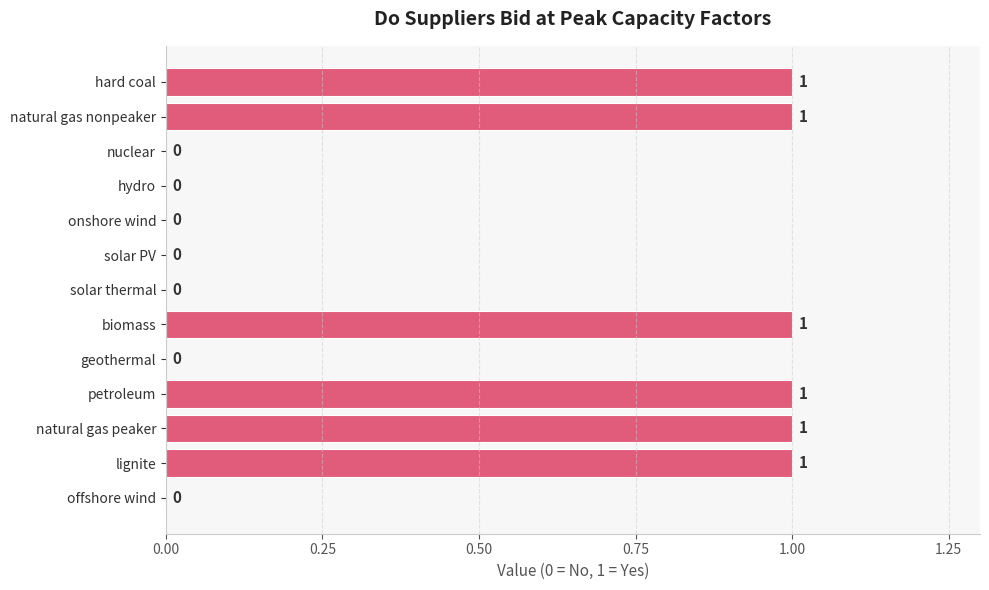

Is it true that the value at hard coal is 1?

True